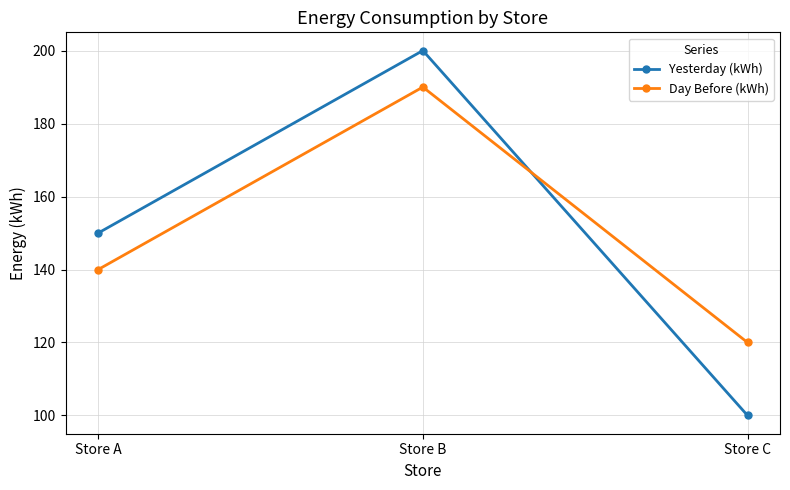

What is the value of the Yesterday (kWh) point at the 2nd from the left?

200